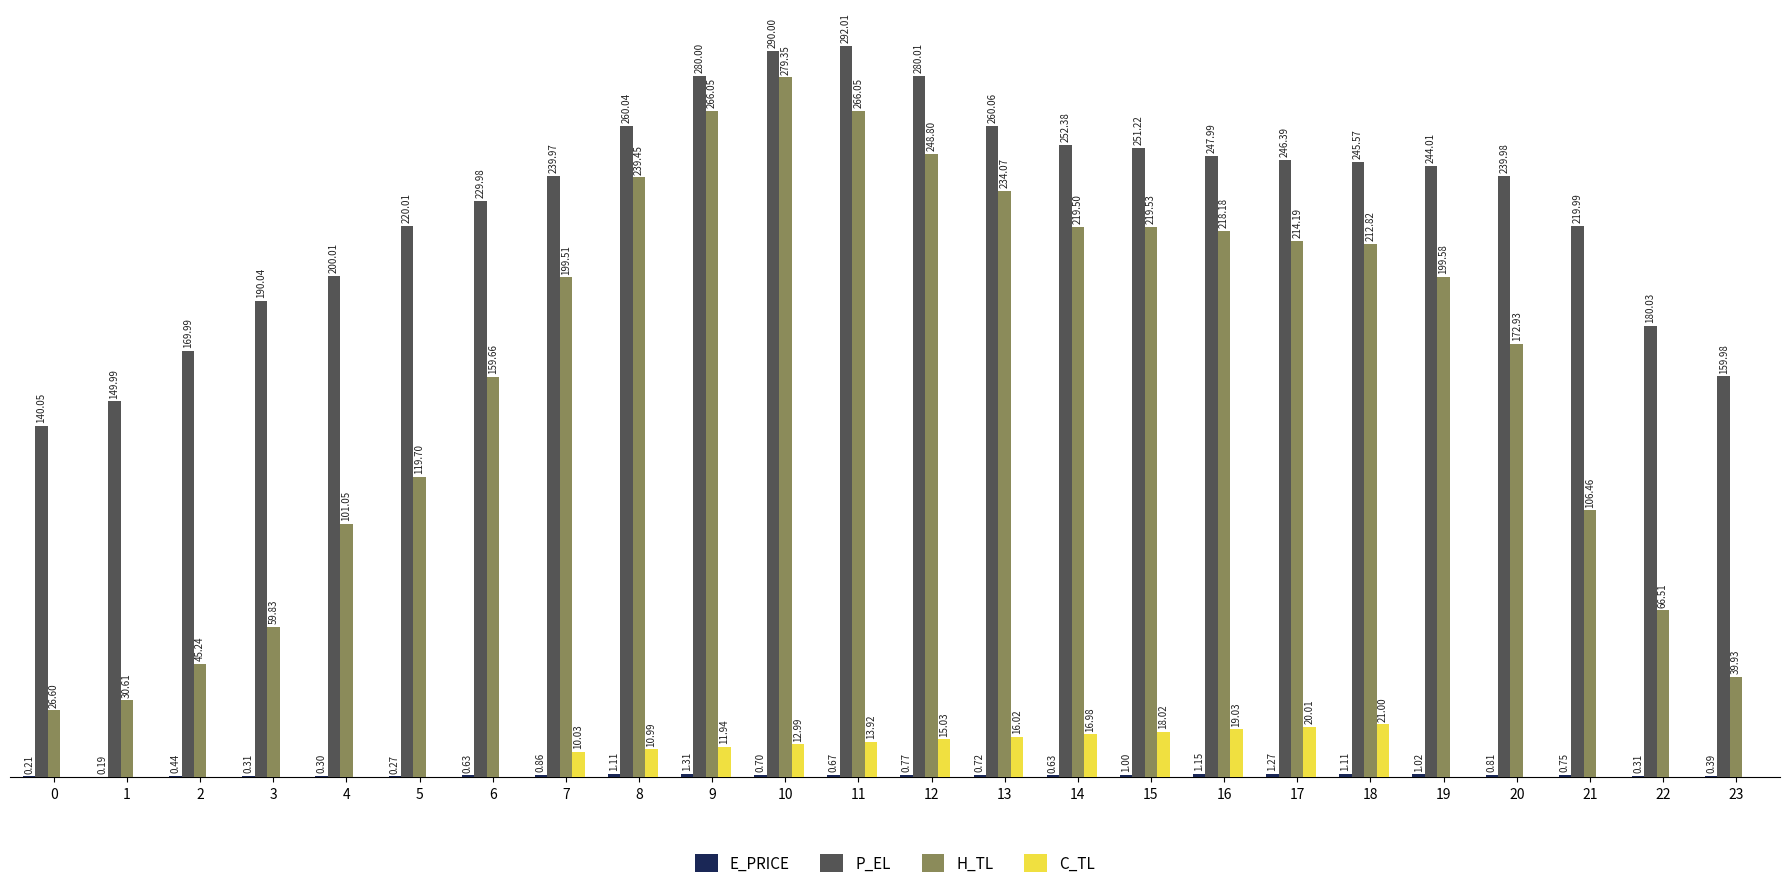

Are the bars horizontal?

No